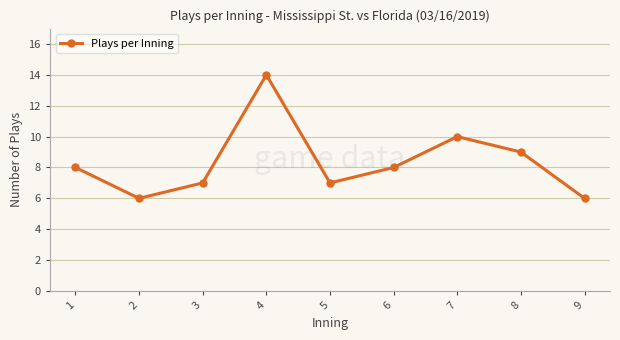

Approximately how many times larger is the value at 8 compared to 6?

1.1